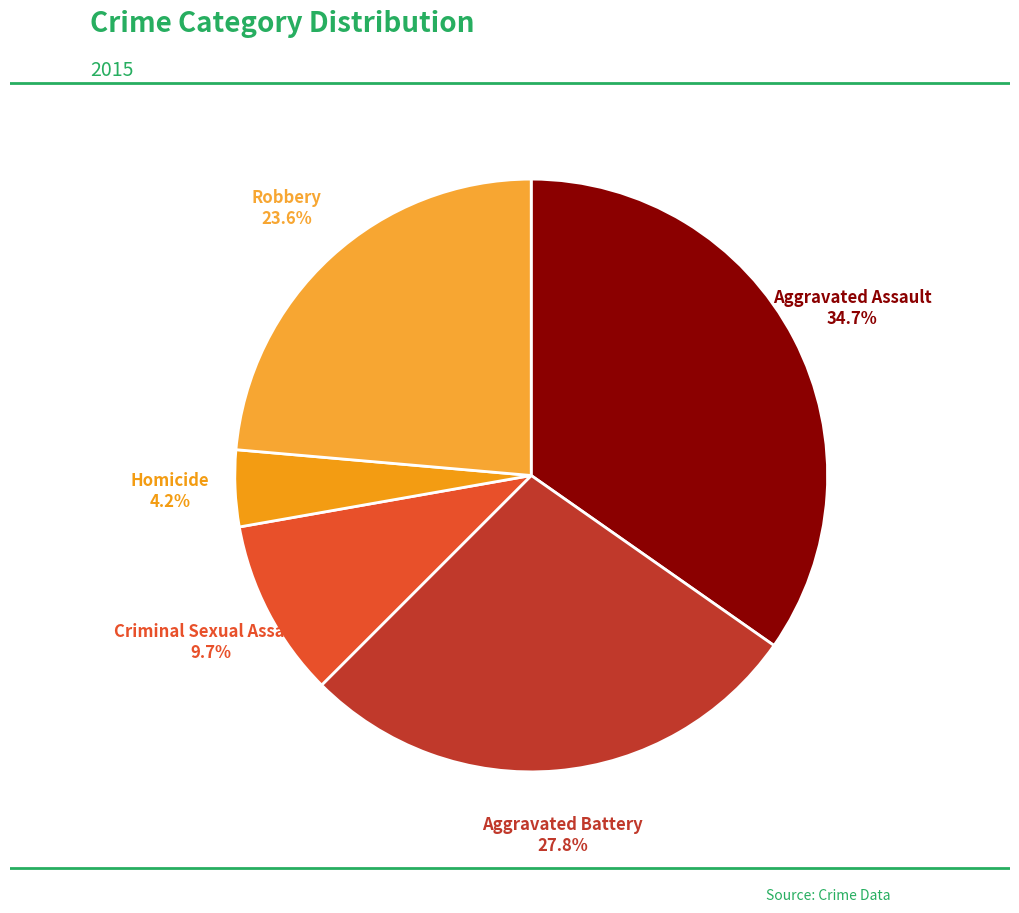

Which slice is the largest?

Aggravated Assault